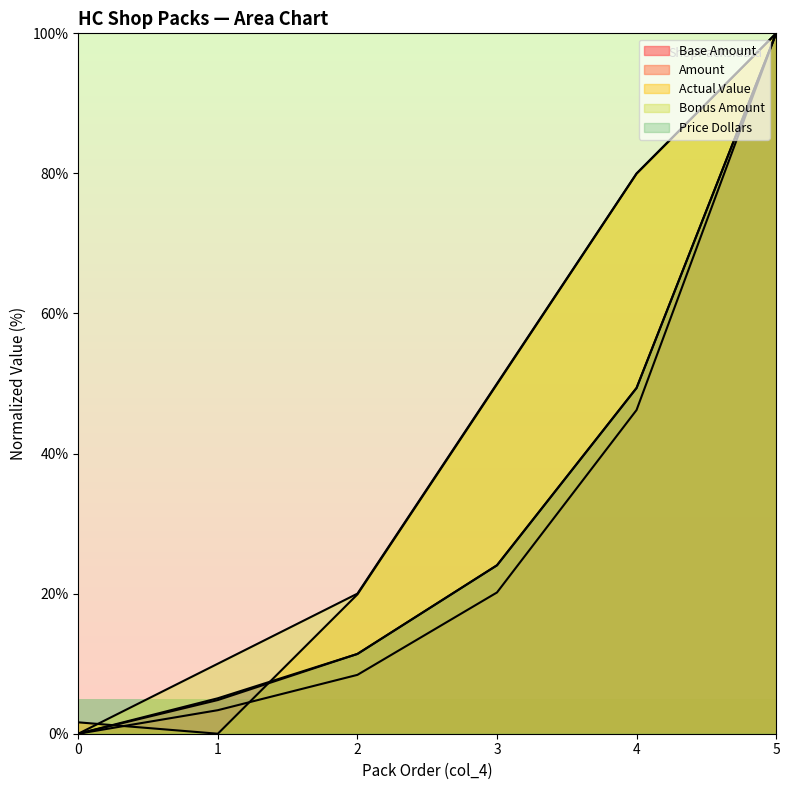

What is the difference between the highest and lowest values at 0?

1.6